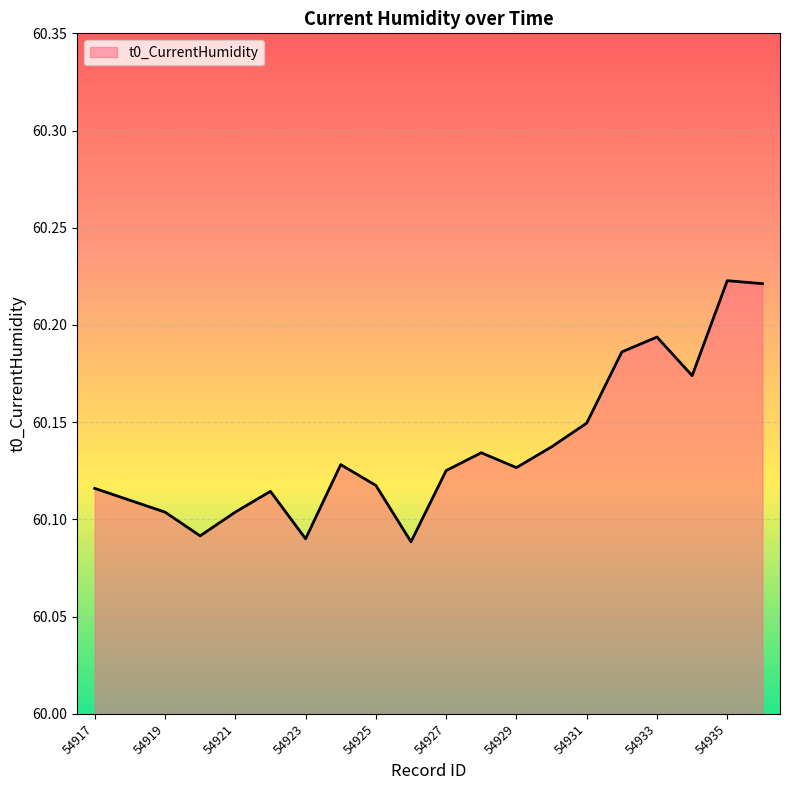

Which label corresponds to the largest value in the chart?

54935